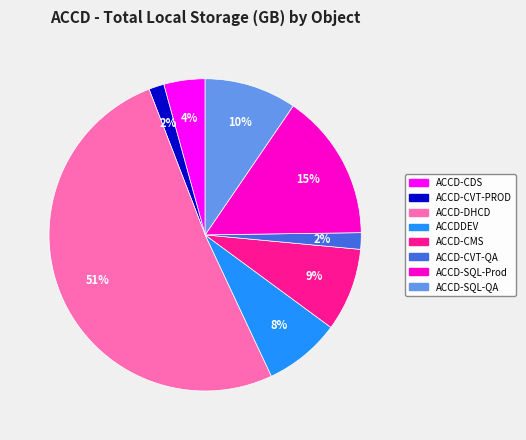

The ACCDDEV slice represents 21% of the pie. True or false?

False